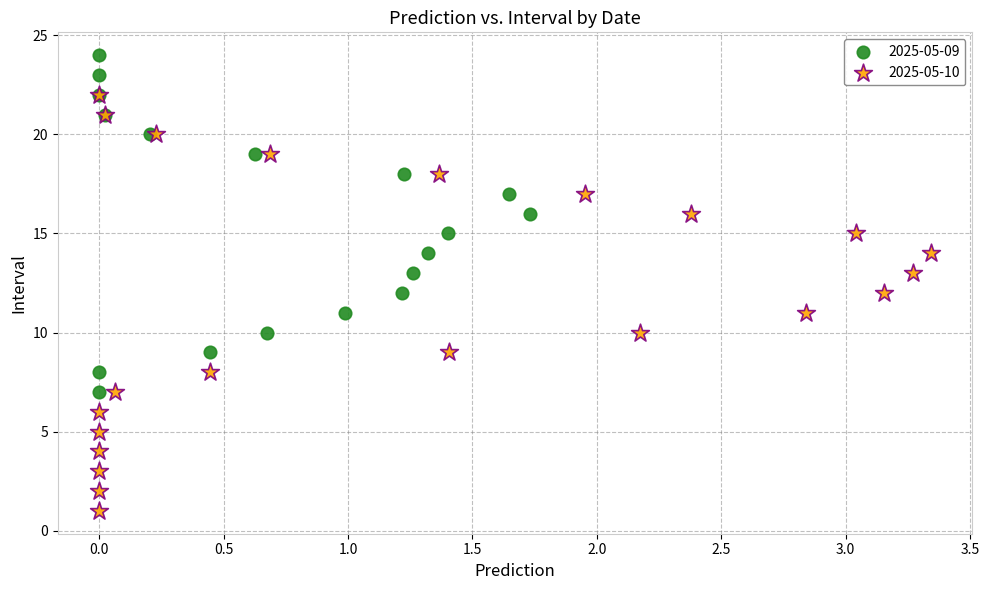

Which series contains the highest Y value?

2025-05-09